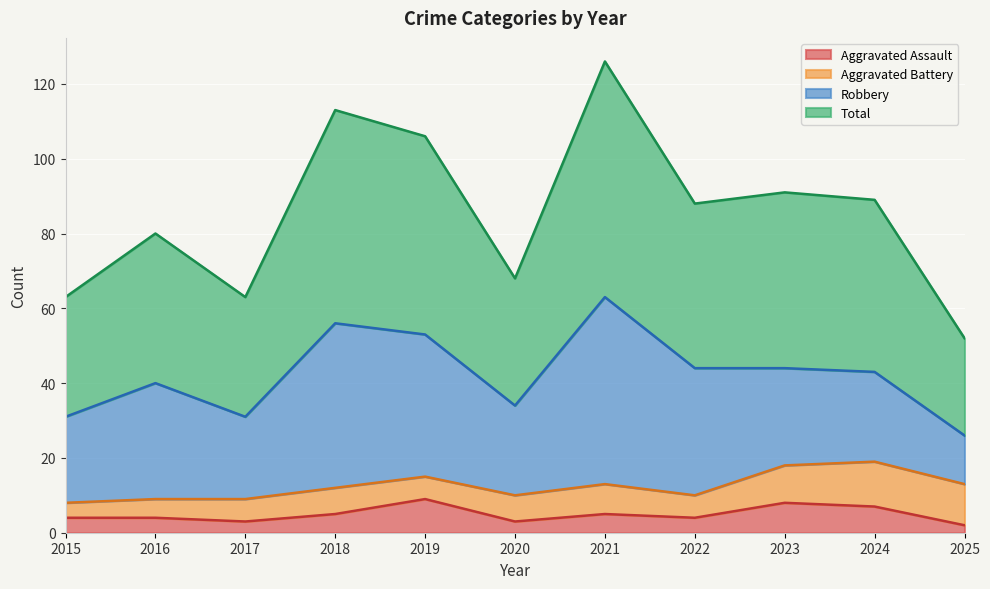

How many lines are shown in the chart?

4